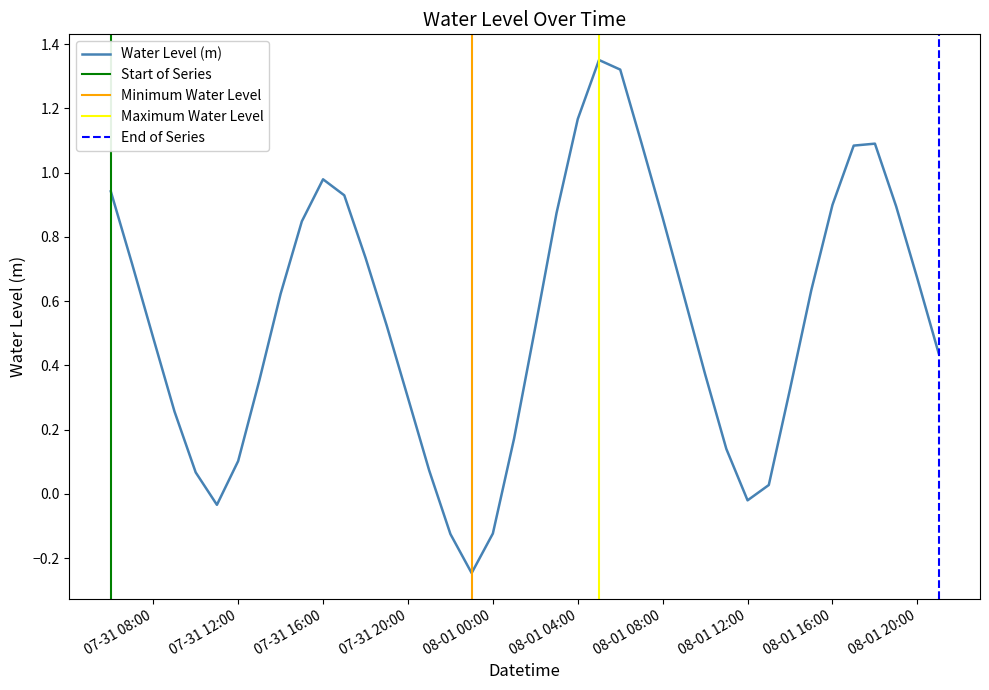

What is the value of the 22nd point from the left?

0.9